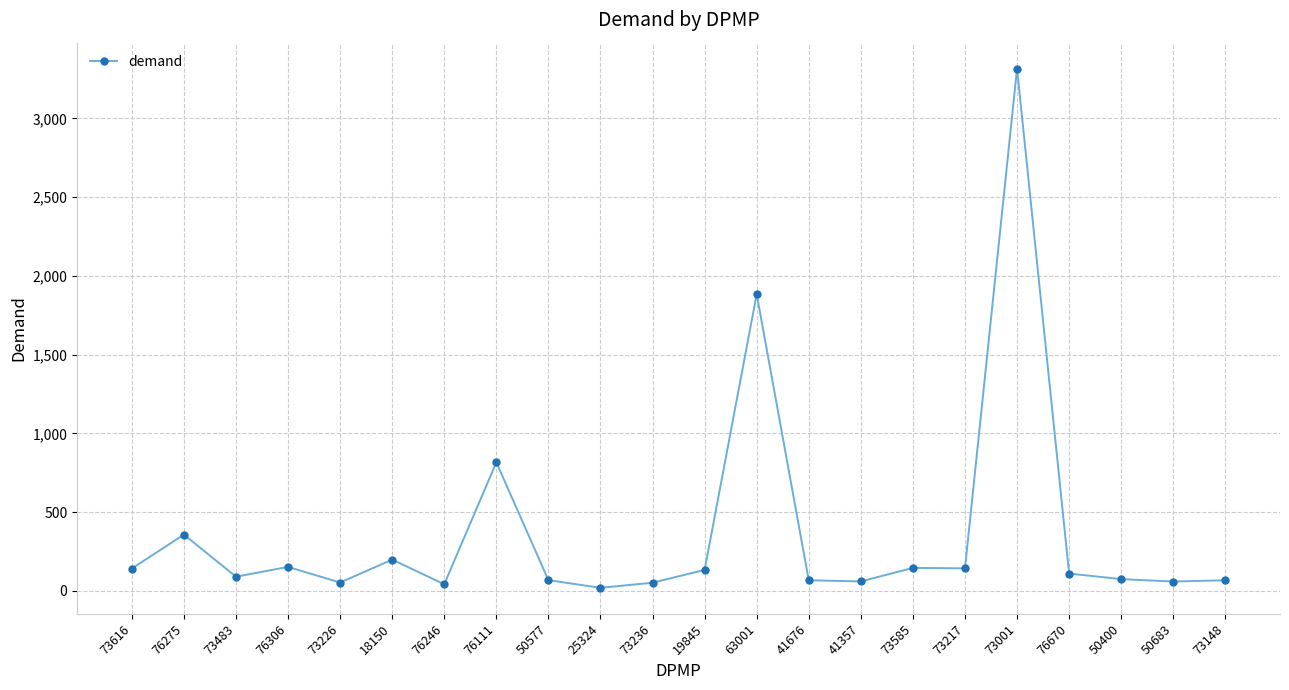

What value does the data have at 76670?

110.7